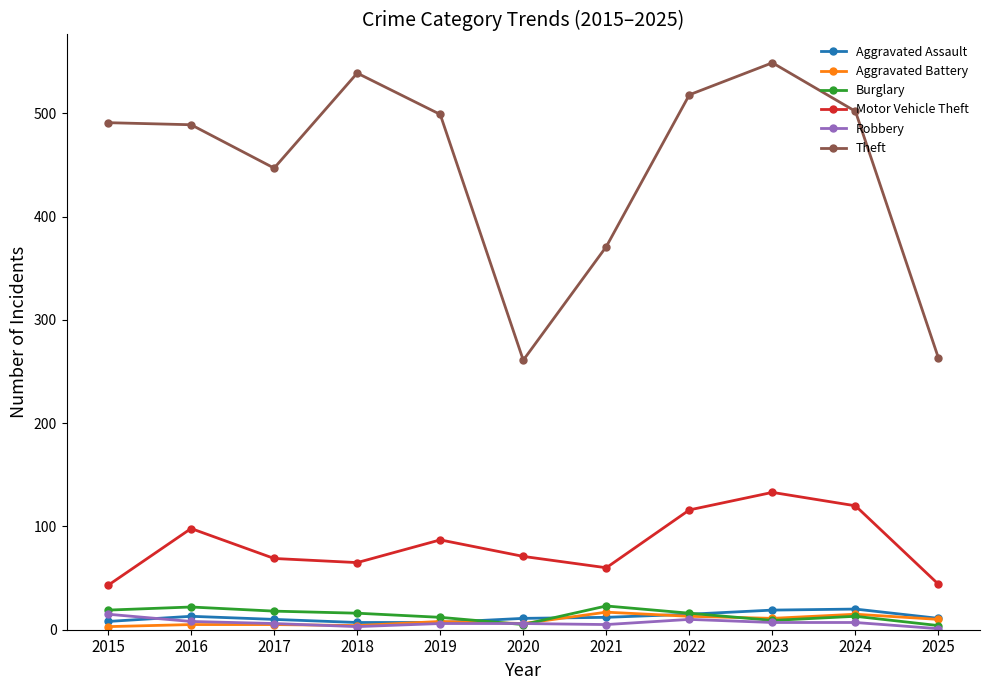

What value does the Aggravated Battery series have at 2015?

3